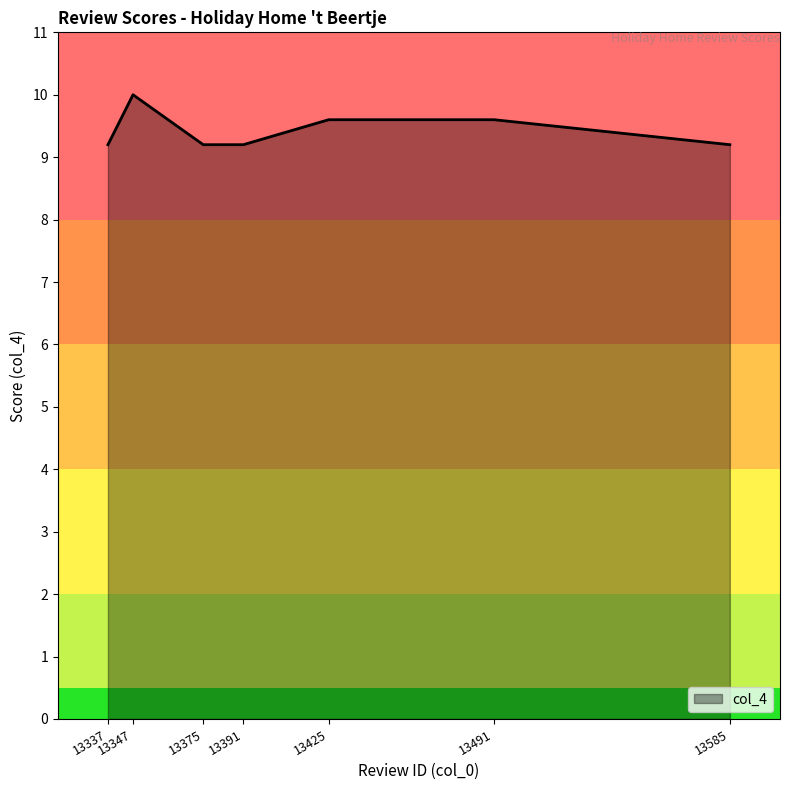

Which category has the highest value across all series?

13347